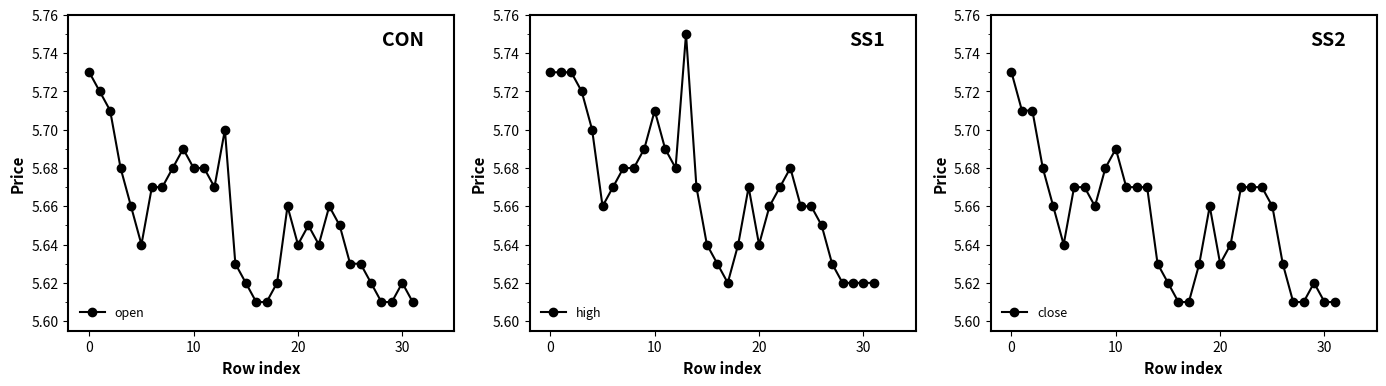

At which label is close closest to 5?

16